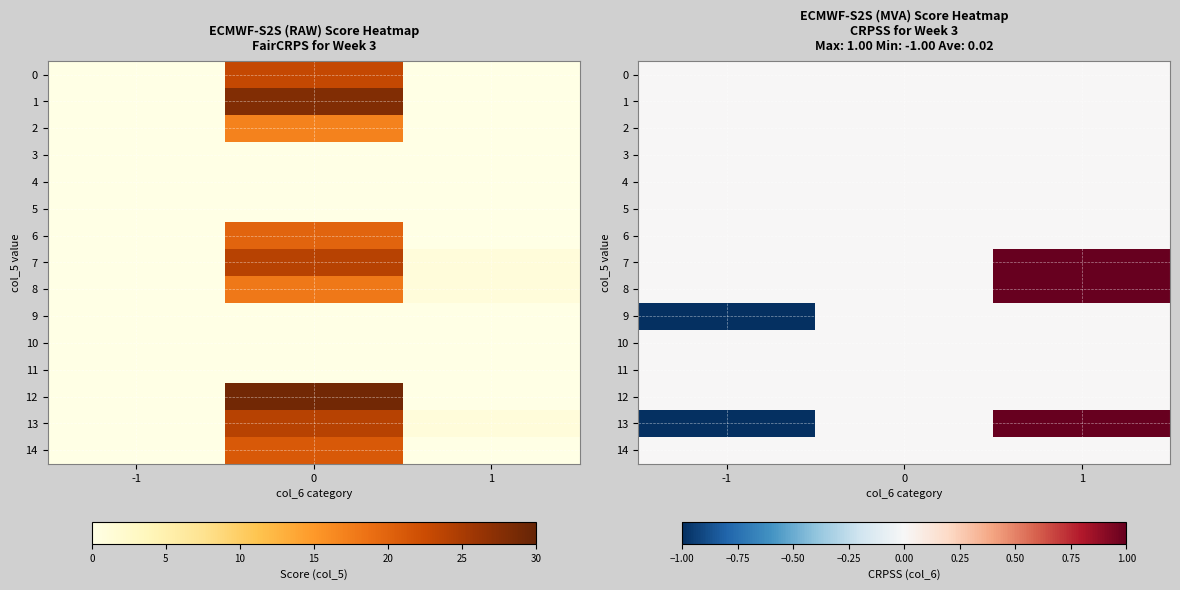

Which category has the highest value in the 14 series?

-1